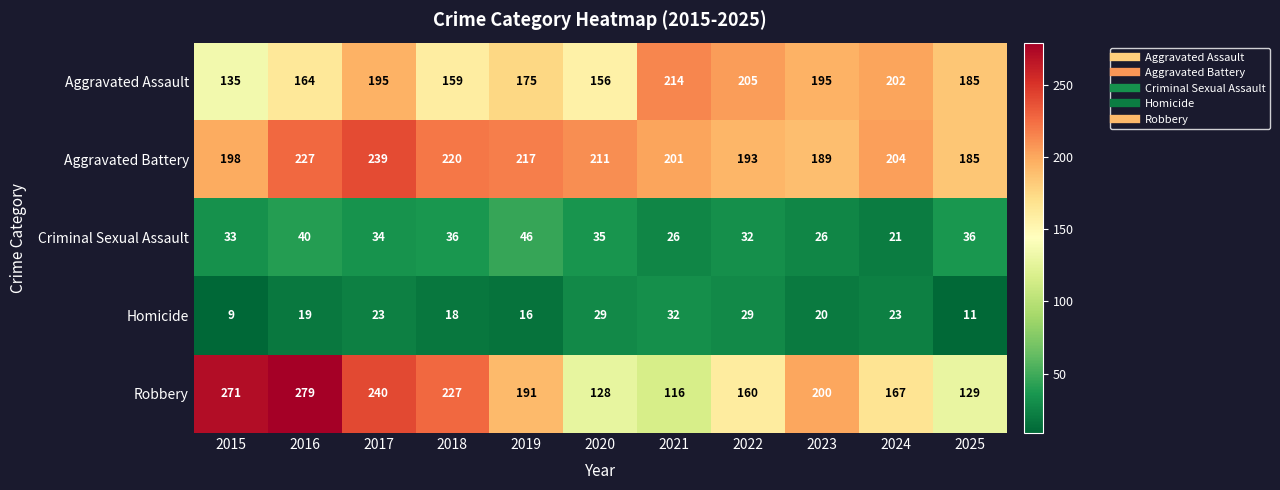

What is the approximate value of Aggravated Assault at 2016, to the nearest 5?

165